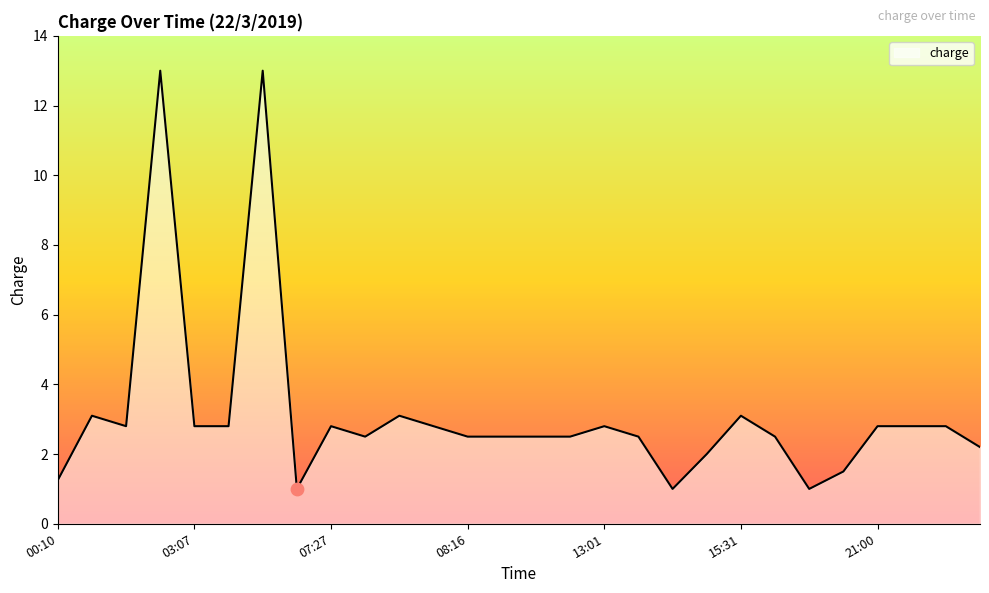

What is the difference between the maximum and minimum values?

12.0